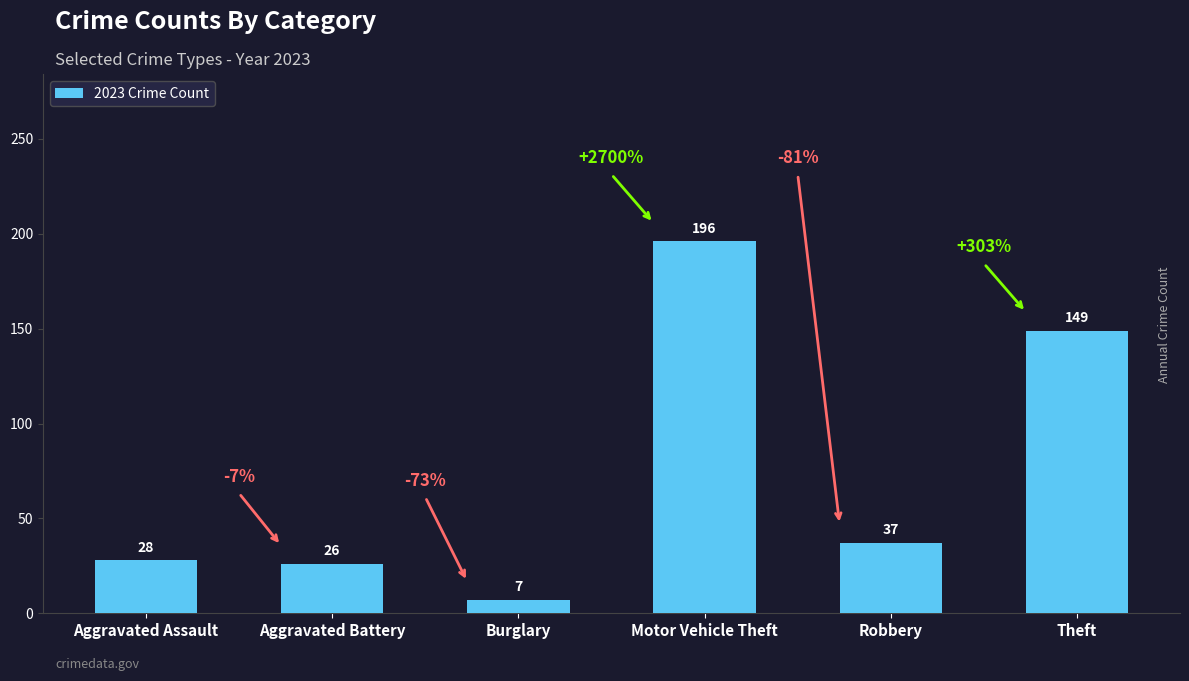

List the labels in order of value, smallest first.

Burglary, Aggravated Battery, Aggravated Assault, Robbery, Theft, Motor Vehicle Theft